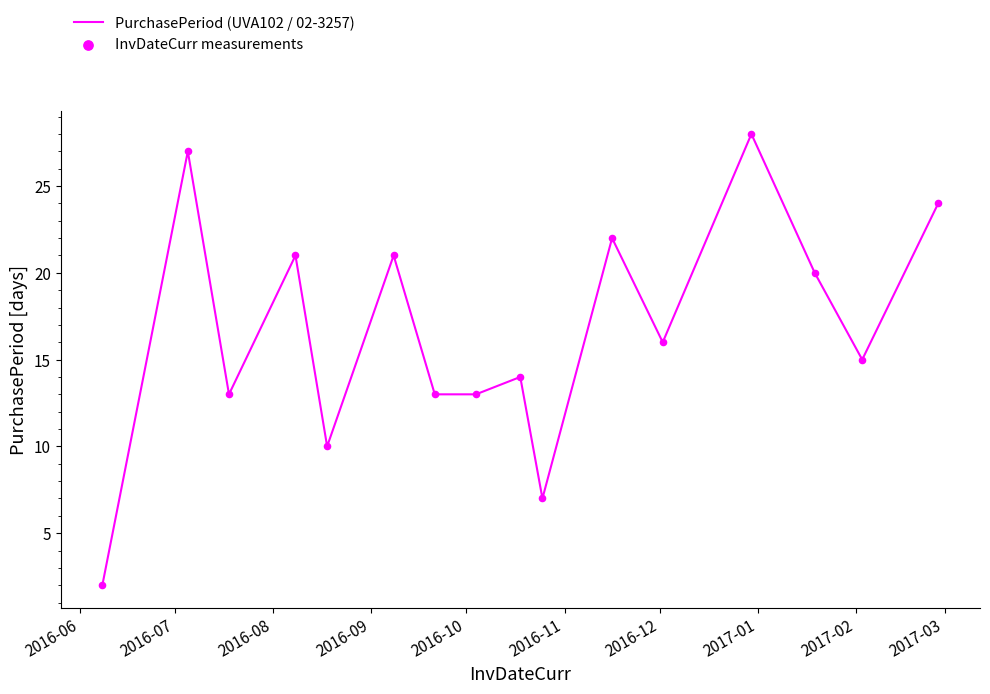

What is the maximum value shown in the chart?

28